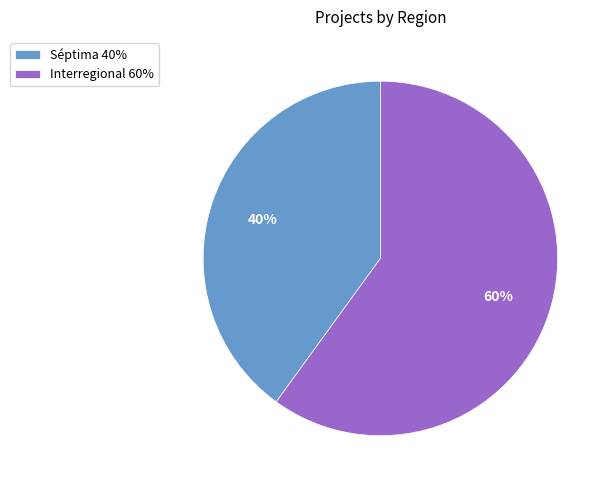

To the nearest percent, what percentage of the pie is Séptima?

40%